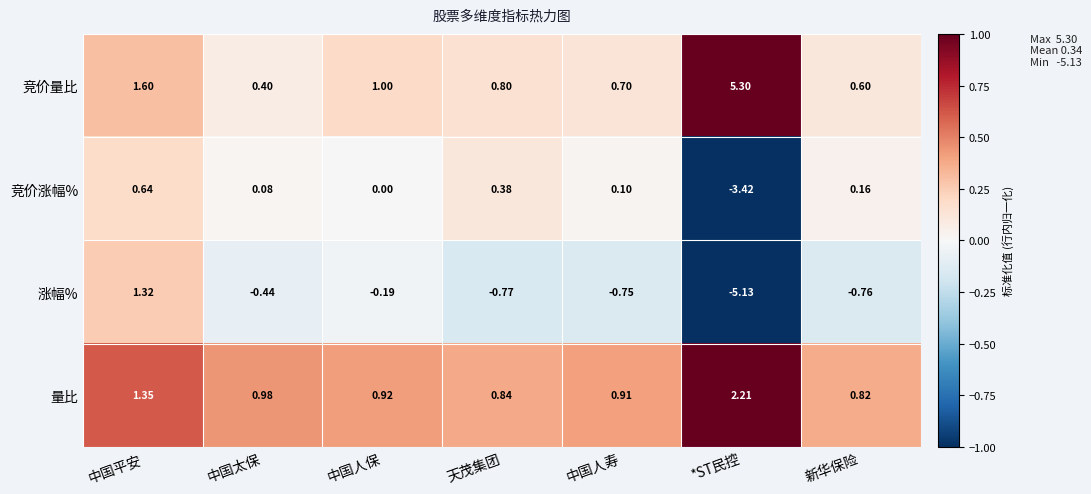

At which label does 竞价涨幅% first exceed 0?

中国平安